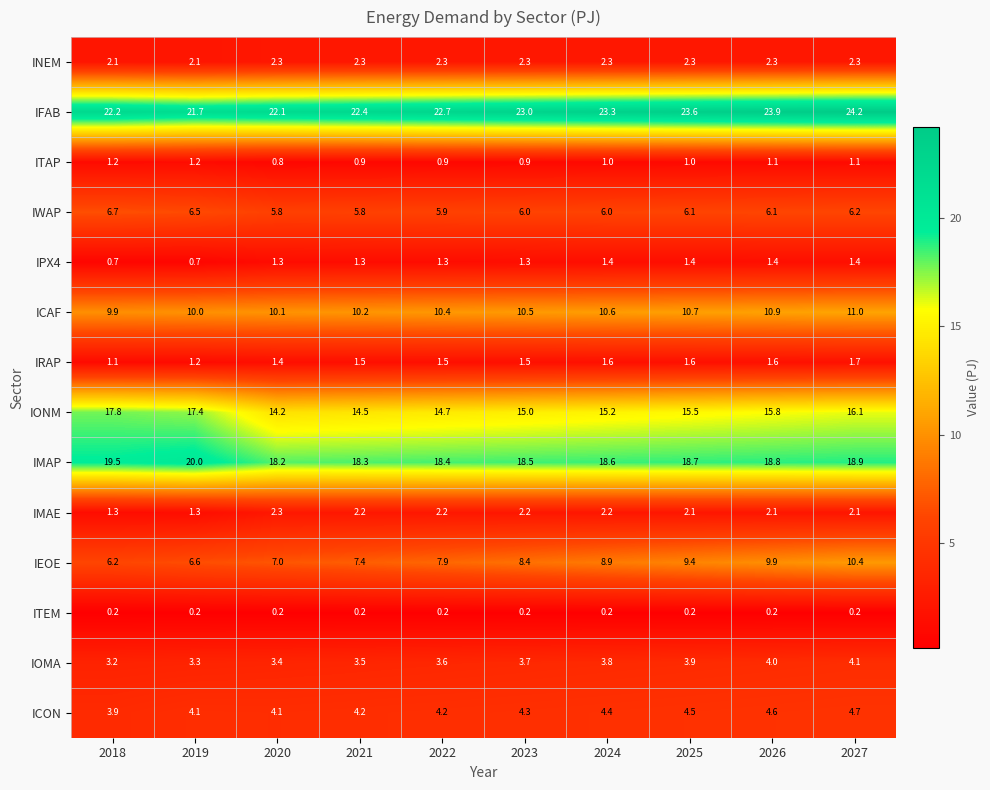

What is the maximum value shown in the chart?

24.2